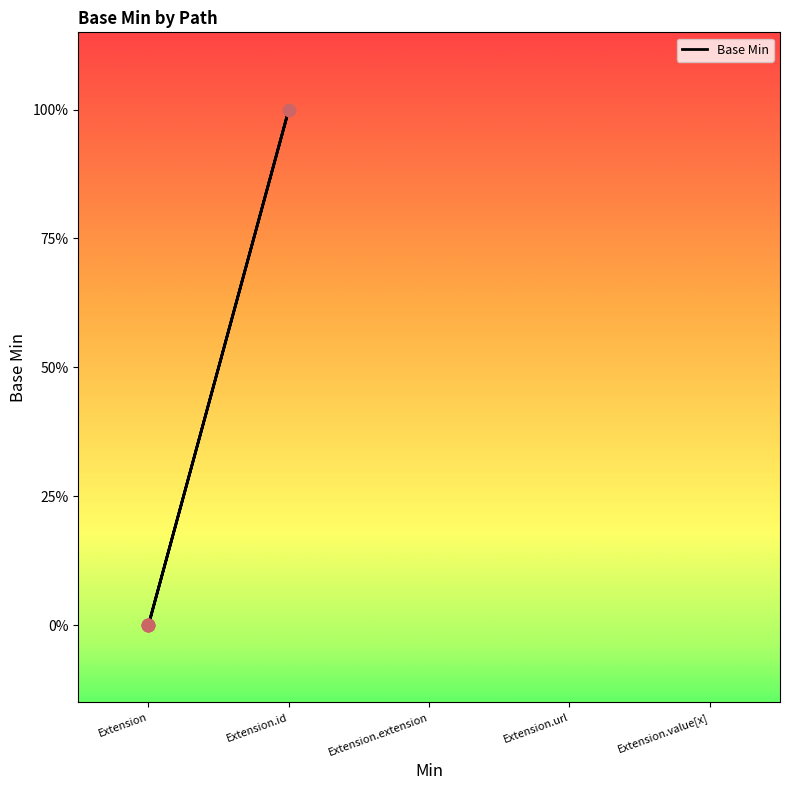

What is the change in value from Extension.extension to Extension.url?

+1